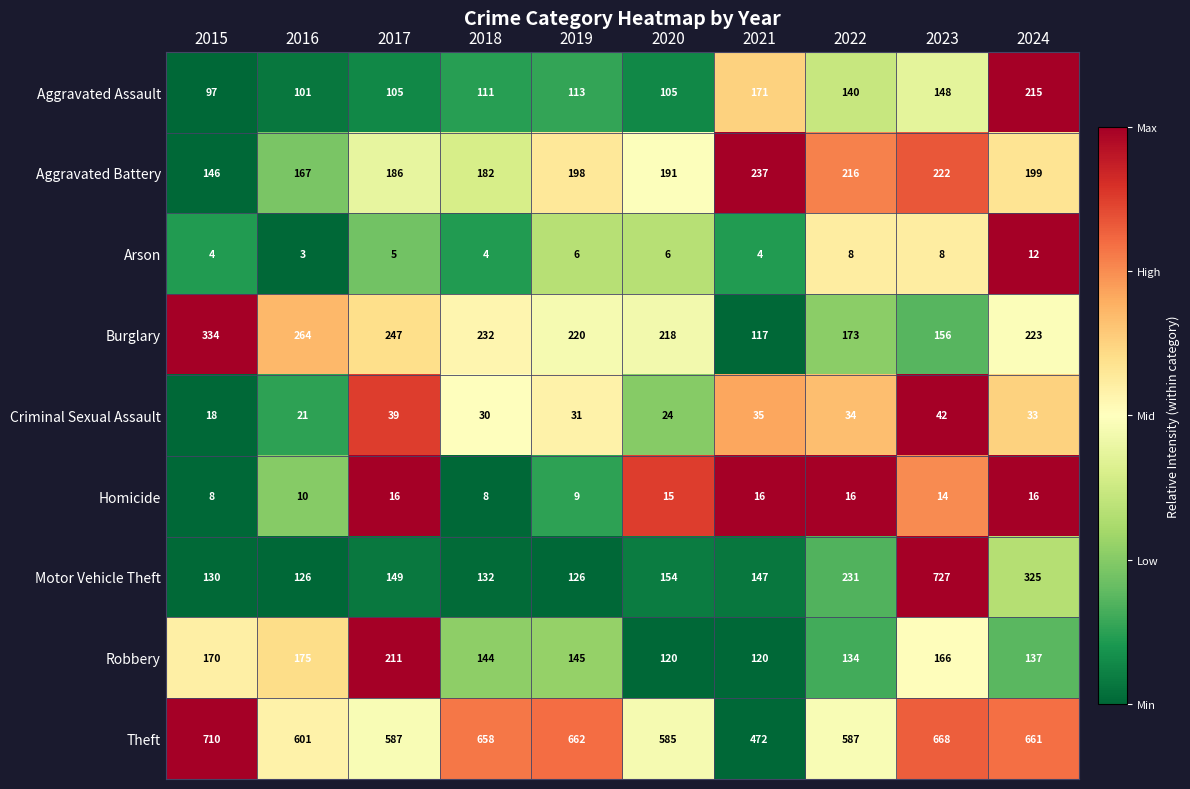

At which label does Burglary first exceed 223?

2015